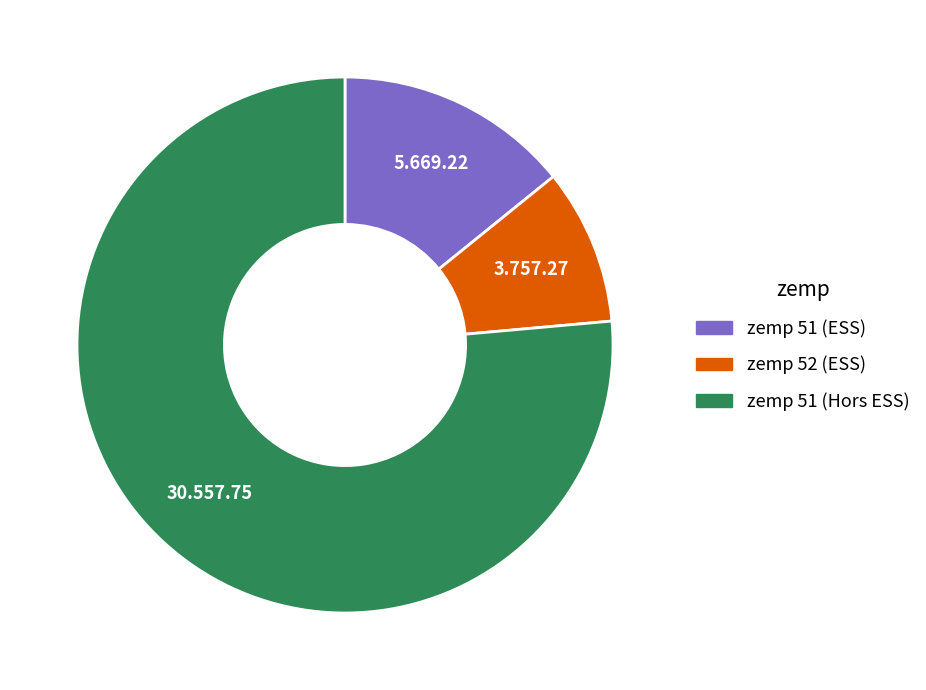

Is it true that zemp 51 (ESS) is 8% of the pie?

False